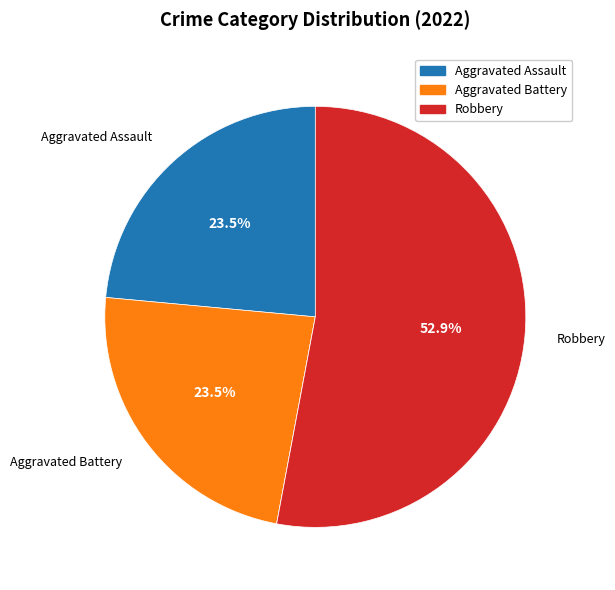

Is there any slice that represents more than half of the pie?

Yes